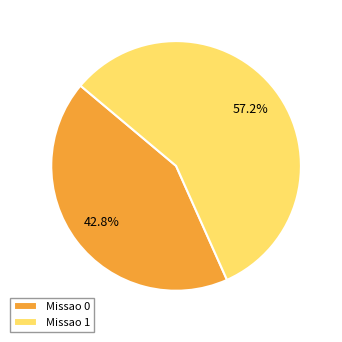

To the nearest percent, what portion does Missao 0 represent?

43%